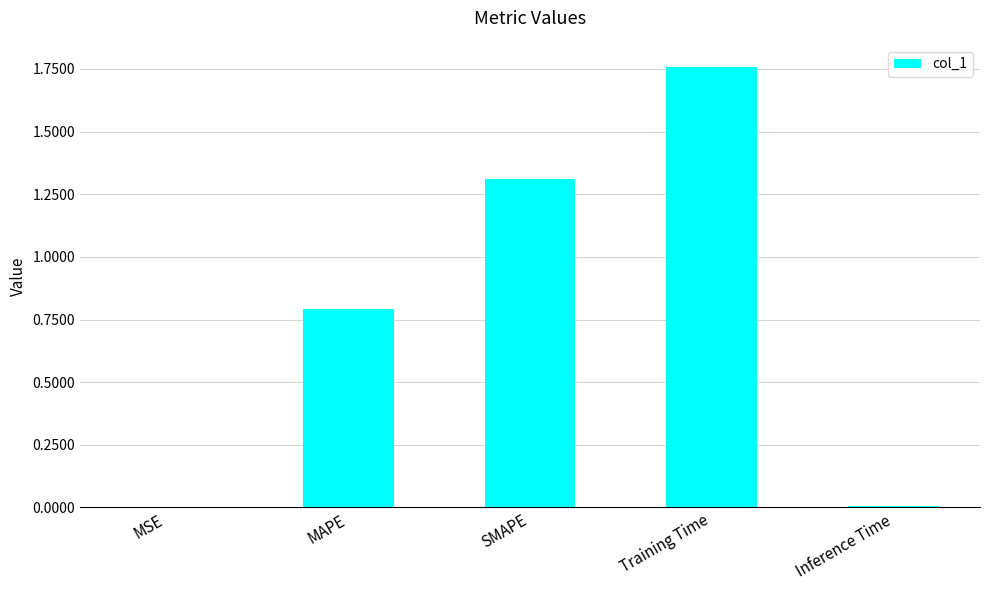

At which category does the chart reach its peak across all series?

Training Time